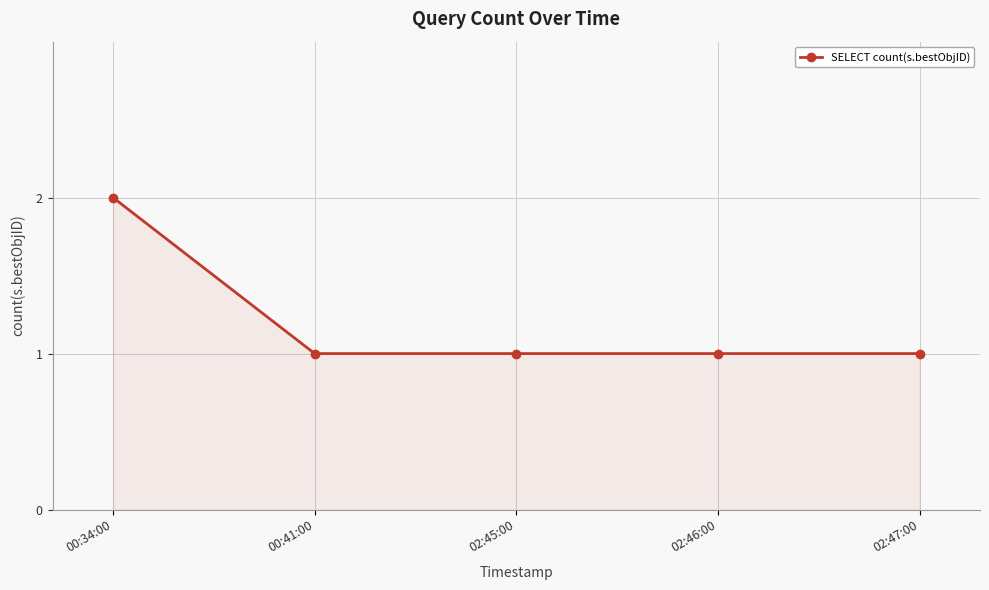

At which category does the chart reach its peak across all series?

00:34:00